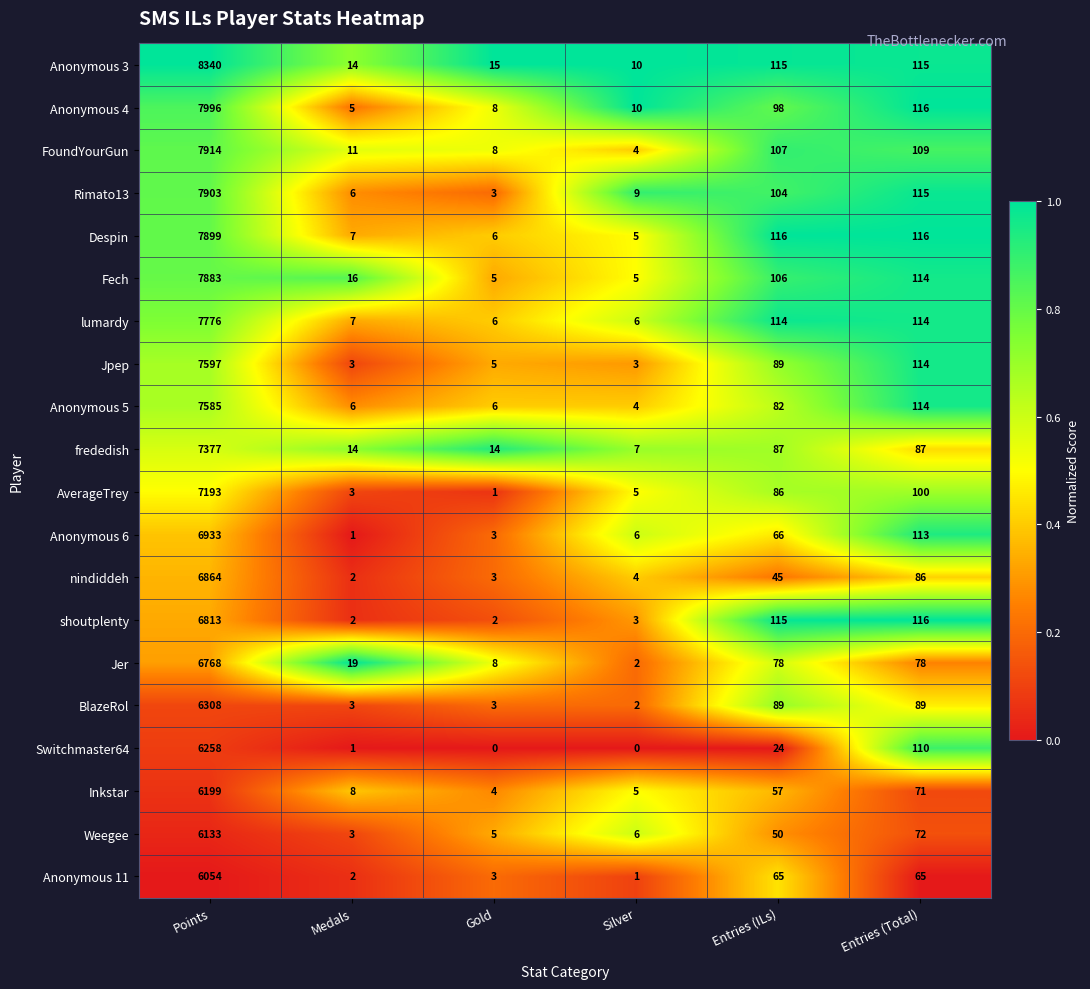

Rank the series by their maximum value, from highest to lowest.

Anonymous 3, Anonymous 4, FoundYourGun, Rimato13, Despin, Fech, lumardy, Jpep, Anonymous 5, frededish, AverageTrey, Anonymous 6, nindiddeh, shoutplenty, Jer, BlazeRol, Switchmaster64, Inkstar, Weegee, Anonymous 11